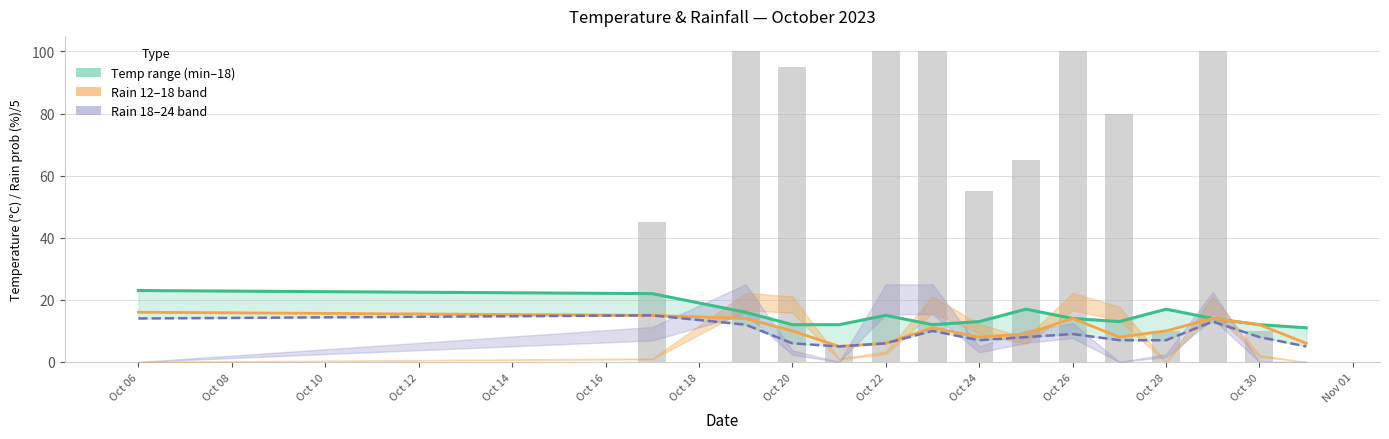

What position from the left is Oct 26?

10